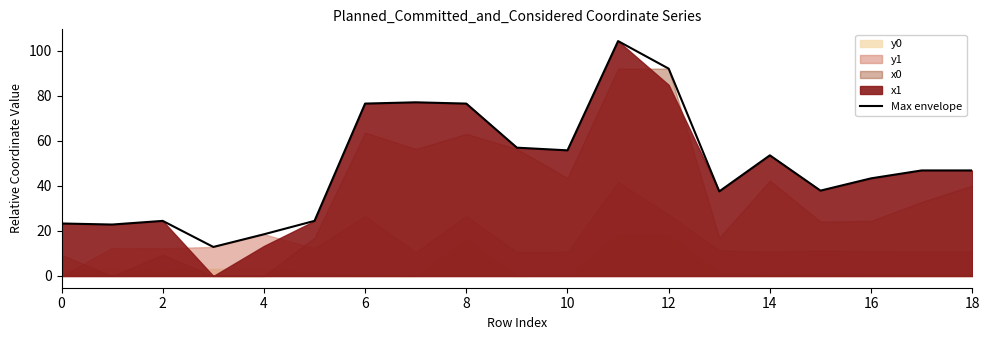

The value of Max envelope at 10 is 55.8. True or false?

True